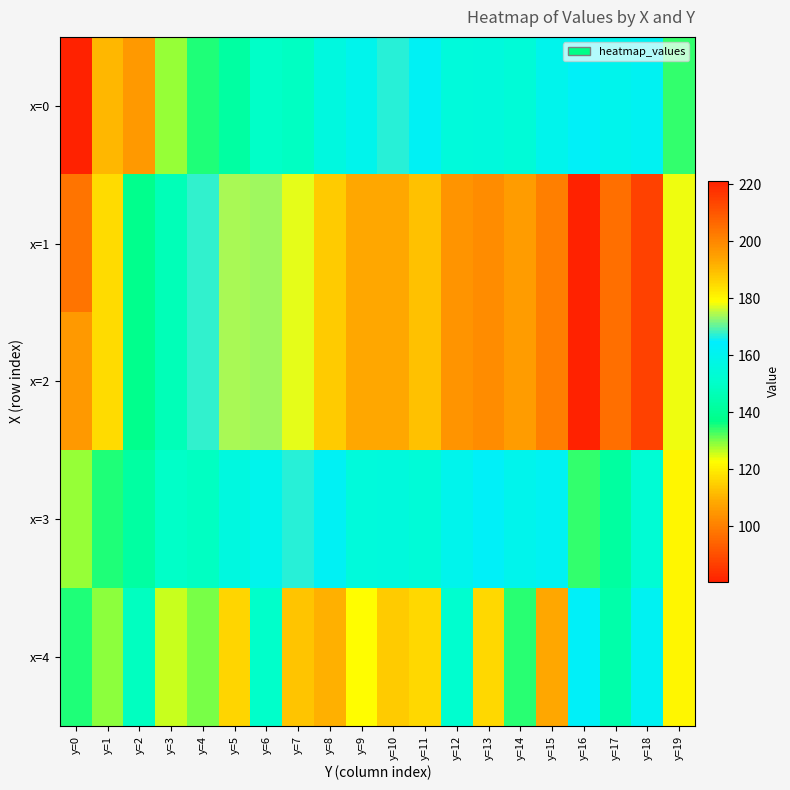

Reading right to left, what are all the values shown in this chart?

x=0: y=19=134.2	y=18=161.4	y=17=159.7	y=16=163.3	y=15=159.7	y=14=153.6	y=13=155.5	y=12=155.1	y=11=162.2	y=10=167.0	y=9=159.8	y=8=155.8	y=7=148.9	y=6=149.9	y=5=142.2	y=4=135.0	y=3=128.6	y=2=105.6	y=1=111.2	y=0=80.5
x=1: y=19=178.0	y=18=214.5	y=17=204.8	y=16=221.1	y=15=201.4	y=14=195.8	y=13=199.1	y=12=197.3	y=11=188.9	y=10=193.6	y=9=193.2	y=8=187.4	y=7=177.5	y=6=173.8	y=5=174.1	y=4=167.3	y=3=146.7	y=2=137.9	y=1=117.2	y=0=97.7
x=2: y=19=178.0	y=18=214.5	y=17=204.8	y=16=221.1	y=15=201.4	y=14=195.8	y=13=199.1	y=12=197.3	y=11=188.9	y=10=193.6	y=9=193.2	y=8=187.4	y=7=177.5	y=6=173.8	y=5=174.1	y=4=167.3	y=3=146.7	y=2=137.9	y=1=117.2	y=0=105.6
x=3: y=19=121.7	y=18=153.3	y=17=141.5	y=16=134.2	y=15=161.4	y=14=159.7	y=13=163.3	y=12=159.7	y=11=153.6	y=10=155.5	y=9=155.1	y=8=162.2	y=7=167.0	y=6=159.8	y=5=155.8	y=4=148.9	y=3=149.9	y=2=142.2	y=1=135.0	y=0=128.6
x=4: y=19=121.7	y=18=161.4	y=17=143.7	y=16=163.3	y=15=108.3	y=14=134.6	y=13=116.3	y=12=151.7	y=11=116.3	y=10=187.1	y=9=179.3	y=8=110.0	y=7=113.2	y=6=150.8	y=5=115.8	y=4=130.1	y=3=125.9	y=2=148.0	y=1=129.3	y=0=135.0